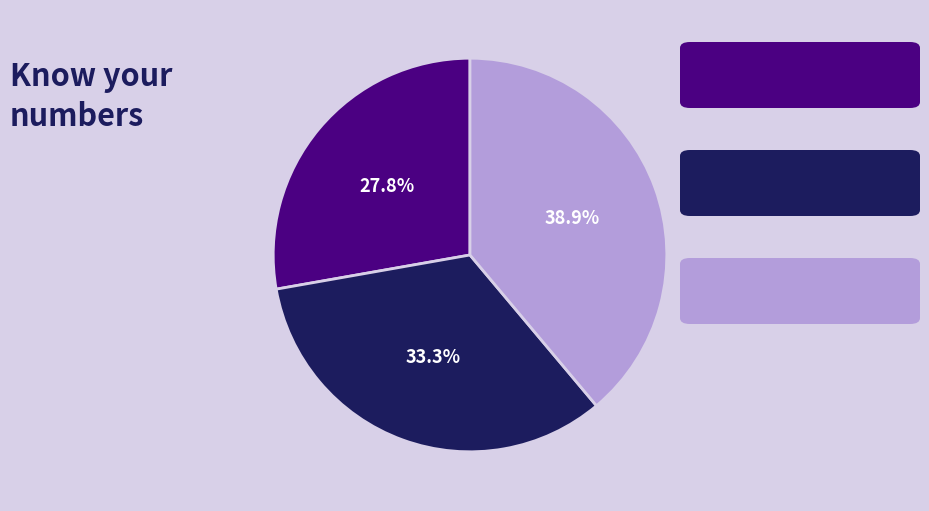

To the nearest percent, what is the difference between the largest and smallest slice percentages?

11%